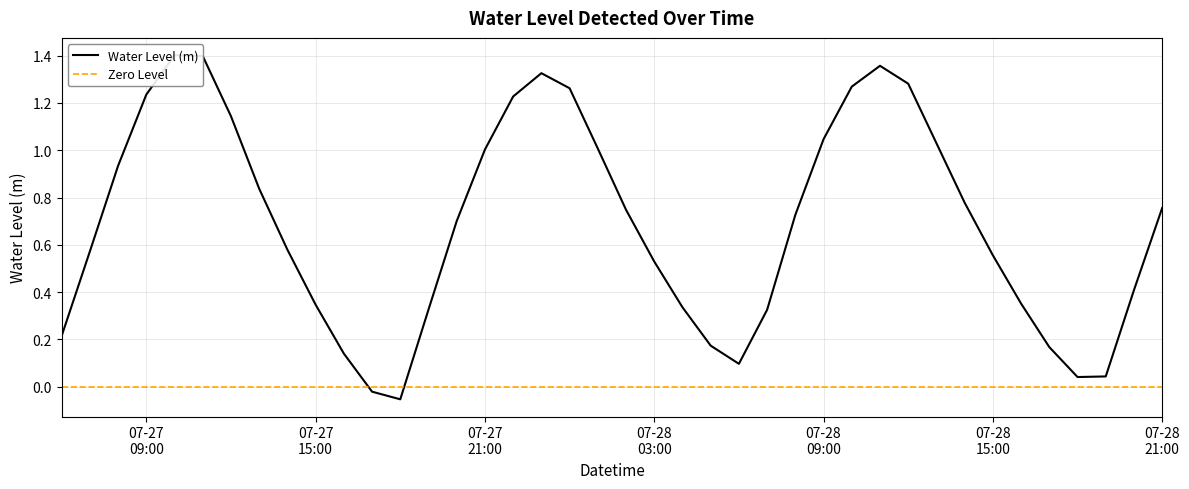

Rank the categories by value from lowest to highest.

2024-07-27 18:00:00, 2024-07-27 17:00:00, 2024-07-28 18:00:00, 2024-07-28 19:00:00, 2024-07-28 06:00:00, 2024-07-27 16:00:00, 2024-07-28 17:00:00, 2024-07-28 05:00:00, 2024-07-27 06:00:00, 2024-07-28 07:00:00, 2024-07-27 19:00:00, 2024-07-28 04:00:00, 2024-07-27 15:00:00, 2024-07-28 16:00:00, 2024-07-28 20:00:00, 2024-07-28 03:00:00, 2024-07-28 15:00:00, 2024-07-27 07:00:00, 2024-07-27 14:00:00, 2024-07-27 20:00:00, 2024-07-28 08:00:00, 2024-07-28 02:00:00, 2024-07-28 21:00:00, 2024-07-28 14:00:00, 2024-07-27 13:00:00, 2024-07-27 08:00:00, 2024-07-27 21:00:00, 2024-07-28 01:00:00, 2024-07-28 13:00:00, 2024-07-28 09:00:00, 2024-07-27 12:00:00, 2024-07-27 22:00:00, 2024-07-27 09:00:00, 2024-07-28 00:00:00, 2024-07-28 10:00:00, 2024-07-28 12:00:00, 2024-07-27 23:00:00, 2024-07-28 11:00:00, 2024-07-27 11:00:00, 2024-07-27 10:00:00